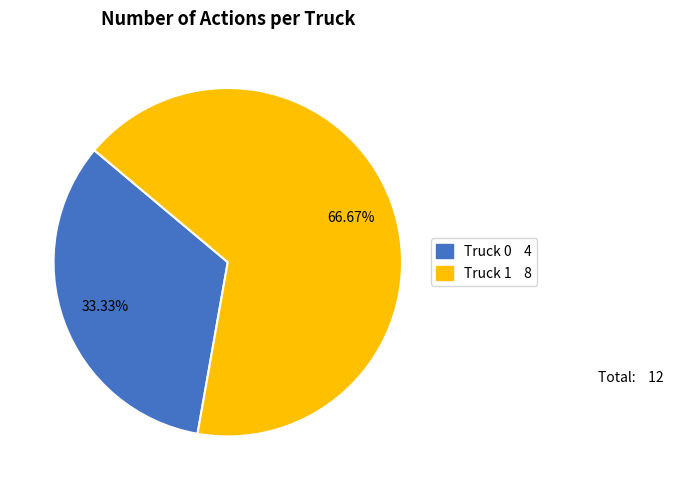

Is it true that Truck 1 is 67% of the pie?

True